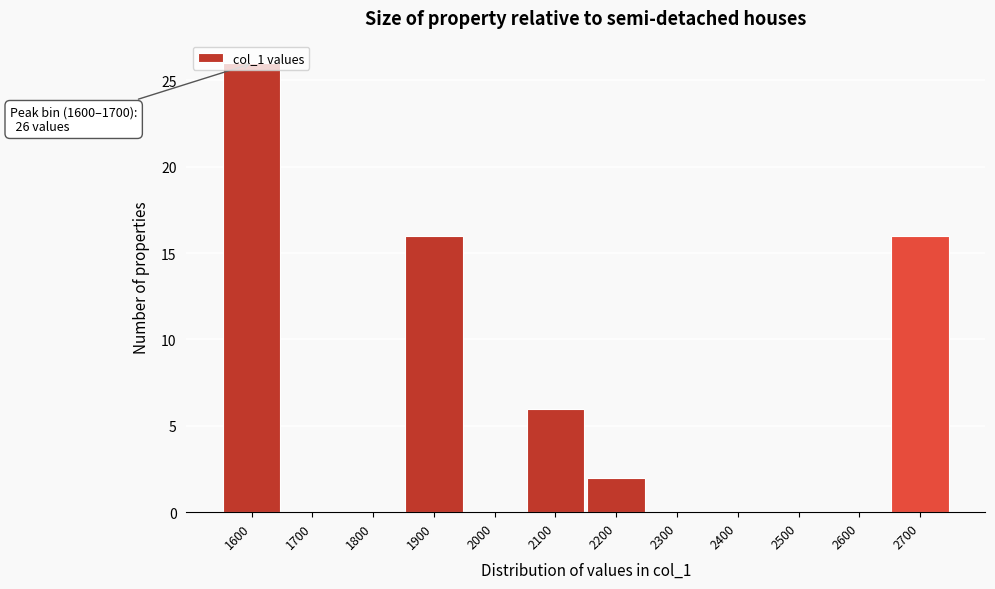

What is the sum of all values?

66